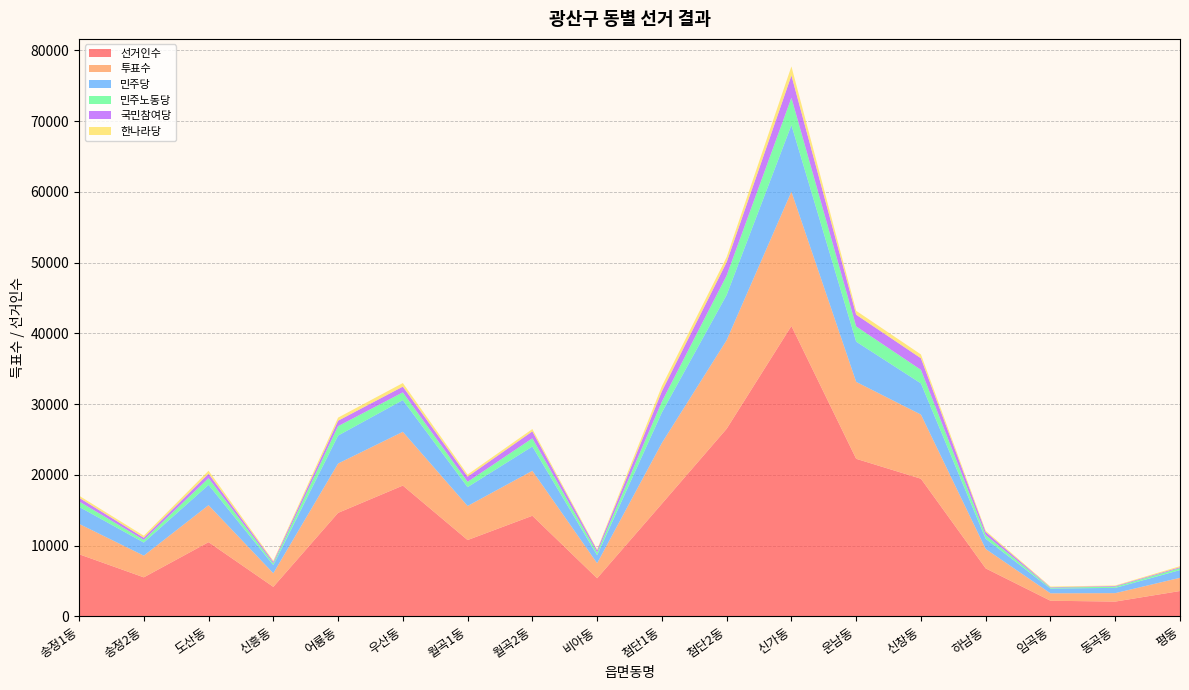

Reading right to left, list all the values displayed in this chart.

한나라당: 평동=151	동곡동=72	임곡동=92	하남동=178	신창동=540	운남동=553	신가동=1285	첨단2동=717	첨단1동=727	비아동=132	월곡2동=330	월곡1동=308	우산동=503	어룡동=438	신흥동=148	도산동=423	송정2동=289	송정1동=287
민주당: 평동=1090	동곡동=745	임곡동=673	하남동=1443	신창동=4406	운남동=5688	신가동=9411	첨단2동=6396	첨단1동=4312	비아동=1138	월곡2동=3434	월곡1동=2665	우산동=4484	어룡동=3952	신흥동=1155	도산동=2872	송정2동=1853	송정1동=2410
민주노동당: 평동=280	동곡동=175	임곡동=122	하남동=532	신창동=1920	운남동=2157	신가동=3862	첨단2동=2744	첨단1동=1525	비아동=387	월곡2동=1161	월곡1동=746	우산동=1093	어룡동=1333	신흥동=256	도산동=951	송정2동=375	송정1동=759
국민참여당: 평동=127	동곡동=90	임곡동=67	하남동=432	신창동=1636	운남동=1652	신가동=3153	첨단2동=1889	첨단1동=1471	비아동=304	월곡2동=976	월곡1동=730	우산동=813	어룡동=766	신흥동=212	도산동=629	송정2동=306	송정1동=528
투표수: 평동=1870	동곡동=1194	임곡동=1050	하남동=2743	신창동=9072	운남동=10875	신가동=18992	첨단2동=12533	첨단1동=8599	비아동=2131	월곡2동=6361	월곡1동=4818	우산동=7605	어룡동=6977	신흥동=1926	도산동=5229	송정2동=3065	송정1동=4297
선거인수: 평동=3570	동곡동=2076	임곡동=2196	하남동=6768	신창동=19446	운남동=22264	신가동=41046	첨단2동=26511	첨단1동=15911	비아동=5371	월곡2동=14210	월곡1동=10778	우산동=18478	어룡동=14619	신흥동=4158	도산동=10479	송정2동=5504	송정1동=8774